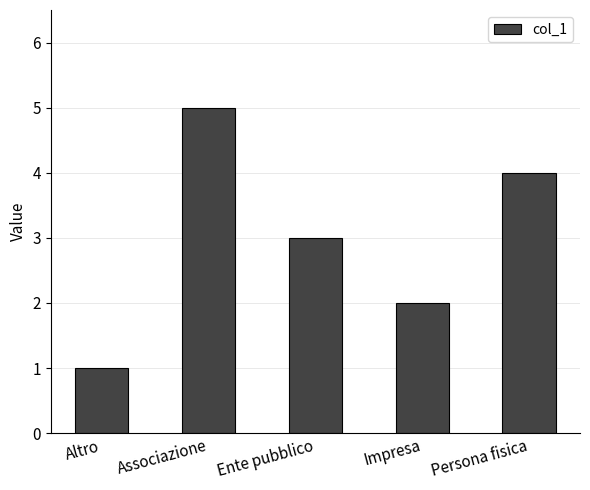

Between Persona fisica and Associazione, which is larger?

Associazione